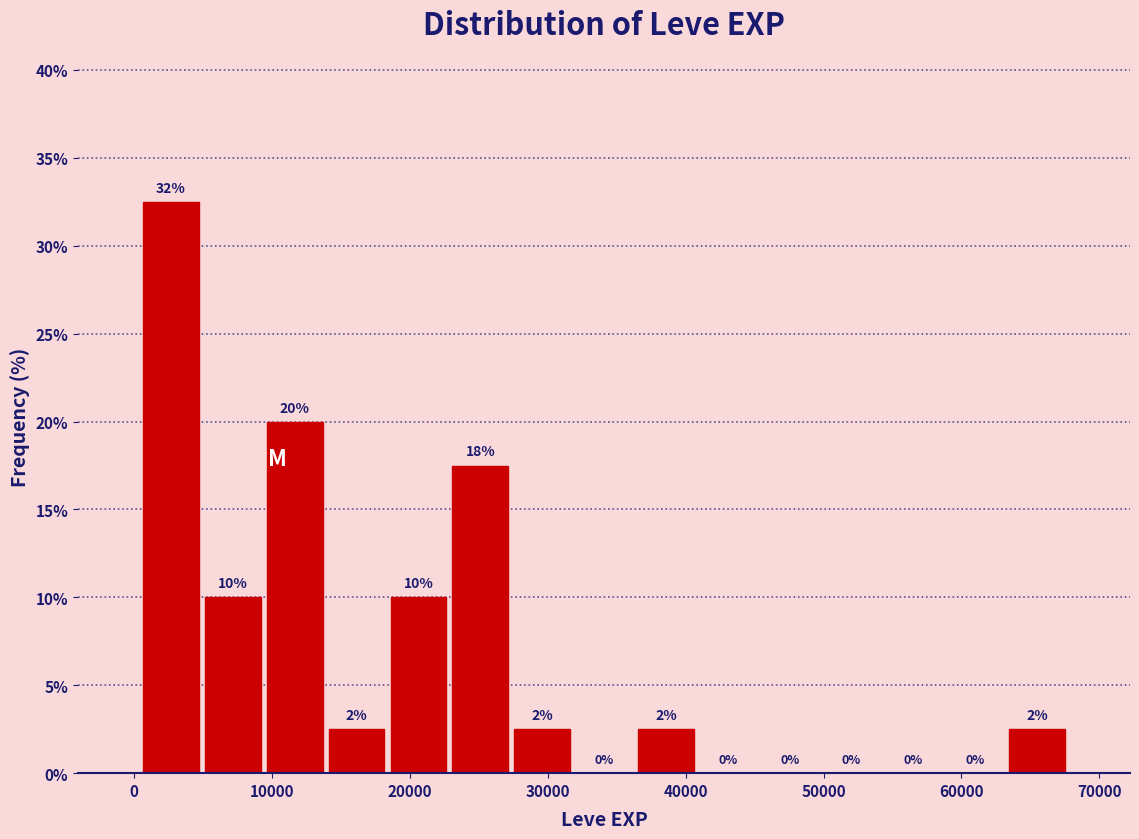

Over which range of the x-axis is the bar tallest?

0 to 5000